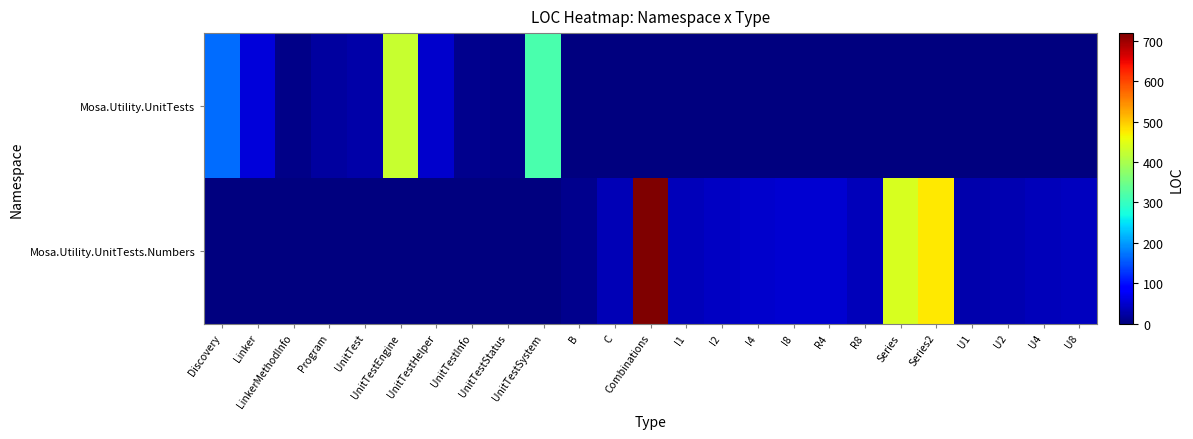

What is the maximum value shown in the chart?

719